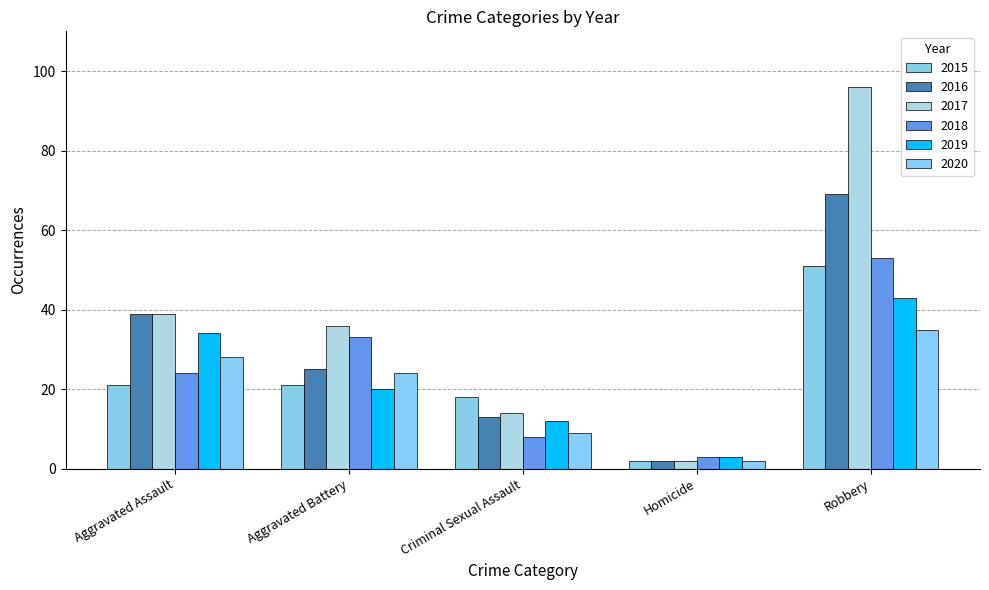

At Aggravated Battery, list the series in order from smallest to largest.

2019, 2015, 2020, 2016, 2018, 2017